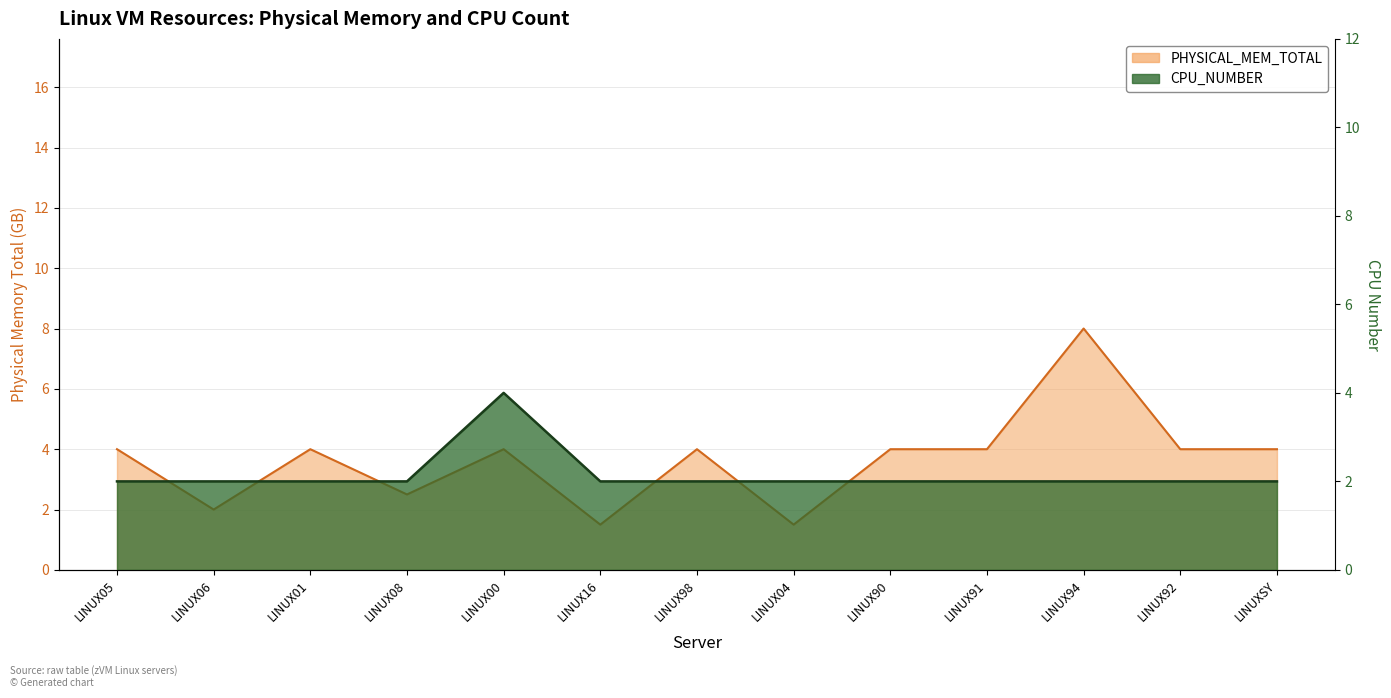

Where is the first local maximum for CPU_NUMBER?

LINUX00